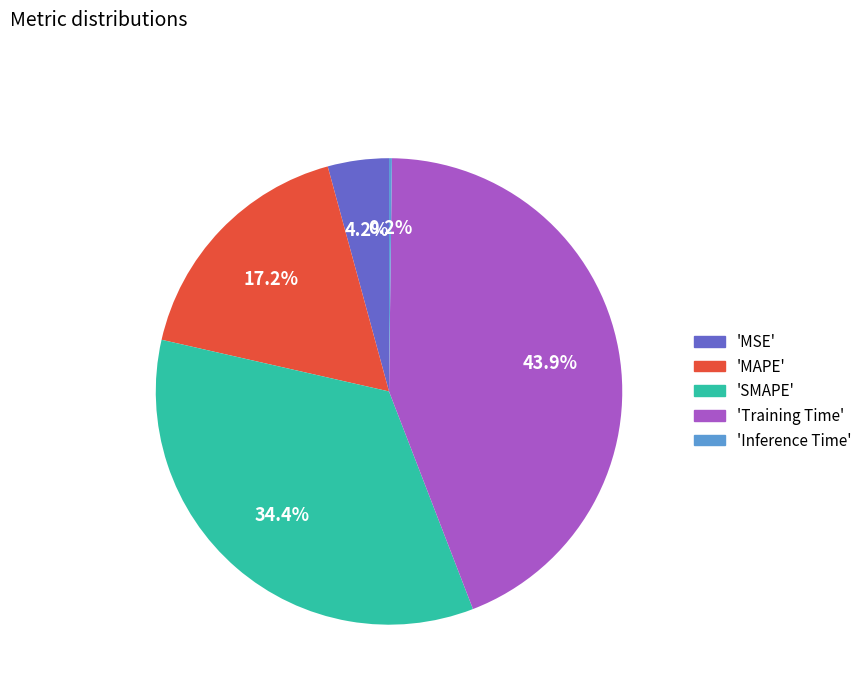

Does 'MSE' represent more than half of the total?

No